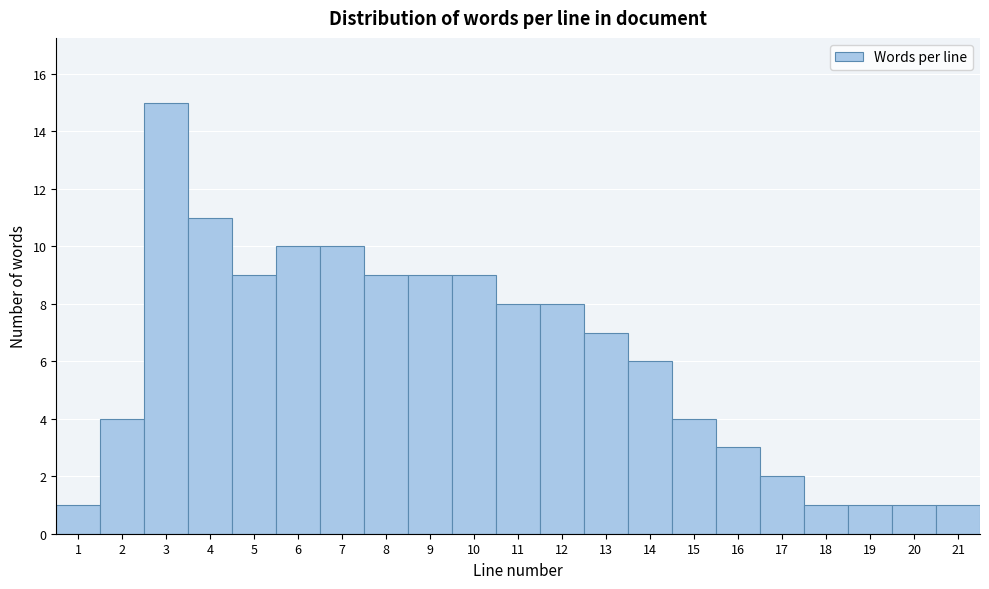

Reading left to right, list every bar in this chart as the range it spans on the x-axis followed by its height. The values are not printed on the chart, so give them approximately, as read against the axis.

0.5 to 1.5: 1
1.5 to 2.5: 4
2.5 to 3.5: 15
3.5 to 4.5: 11
4.5 to 5.5: 9
5.5 to 6.5: 10
6.5 to 7.5: 10
7.5 to 8.5: 9
8.5 to 9.5: 9
9.5 to 10.5: 9
10.5 to 11.5: 8
11.5 to 12.5: 8
12.5 to 13.5: 7
13.5 to 14.5: 6
14.5 to 15.5: 4
15.5 to 16.5: 3
16.5 to 17.5: 2
17.5 to 18.5: 1
18.5 to 19.5: 1
19.5 to 20.5: 1
20.5 to 21.5: 1